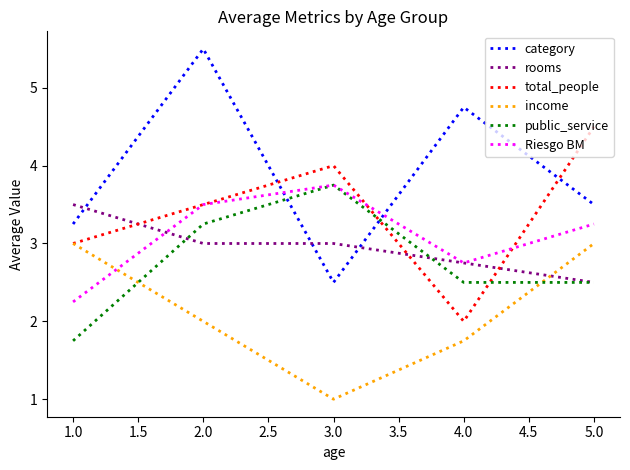

Rank the categories by Riesgo BM value from highest to lowest.

3.0, 2.0, 5.0, 4.0, 1.0